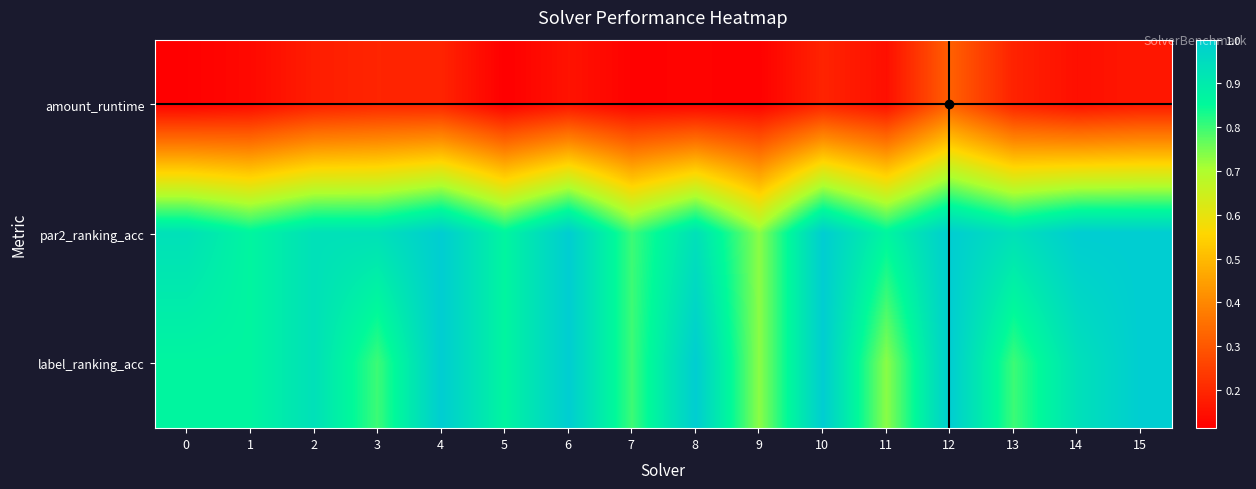

At 15, list the series in order from smallest to largest.

amount_runtime, par2_ranking_acc, label_ranking_acc